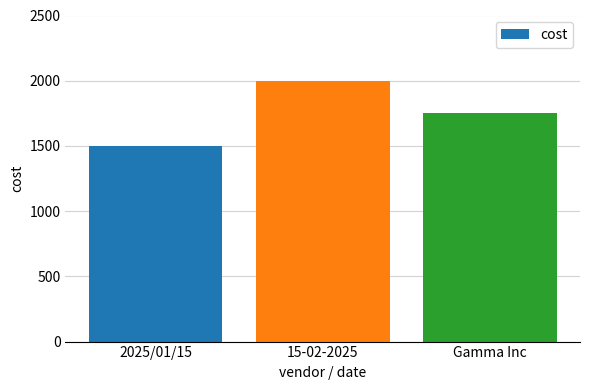

What is the difference between the maximum and minimum values?

500